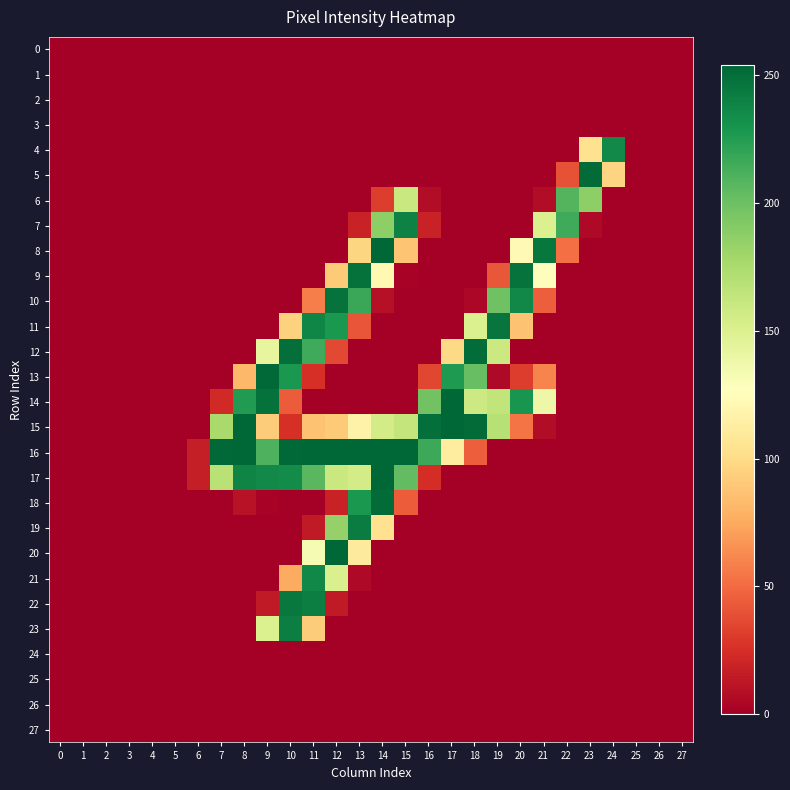

Reading left to right, transcribe all the data shown in this chart.

0: 0=0	1=0	2=0	3=0	4=0	5=0	6=0	7=0	8=0	9=0	10=0	11=0	12=0	13=0	14=0	15=0	16=0	17=0	18=0	19=0	20=0	21=0	22=0	23=0	24=0	25=0	26=0	27=0
1: 0=0	1=0	2=0	3=0	4=0	5=0	6=0	7=0	8=0	9=0	10=0	11=0	12=0	13=0	14=0	15=0	16=0	17=0	18=0	19=0	20=0	21=0	22=0	23=0	24=0	25=0	26=0	27=0
2: 0=0	1=0	2=0	3=0	4=0	5=0	6=0	7=0	8=0	9=0	10=0	11=0	12=0	13=0	14=0	15=0	16=0	17=0	18=0	19=0	20=0	21=0	22=0	23=0	24=0	25=0	26=0	27=0
3: 0=0	1=0	2=0	3=0	4=0	5=0	6=0	7=0	8=0	9=0	10=0	11=0	12=0	13=0	14=0	15=0	16=0	17=0	18=0	19=0	20=0	21=0	22=0	23=0	24=0	25=0	26=0	27=0
4: 0=0	1=0	2=0	3=0	4=0	5=0	6=0	7=0	8=0	9=0	10=0	11=0	12=0	13=0	14=0	15=0	16=0	17=0	18=0	19=0	20=0	21=0	22=0	23=104	24=236	25=0	26=0	27=0
5: 0=0	1=0	2=0	3=0	4=0	5=0	6=0	7=0	8=0	9=0	10=0	11=0	12=0	13=0	14=0	15=0	16=0	17=0	18=0	19=0	20=0	21=0	22=40	23=252	24=96	25=0	26=0	27=0
6: 0=0	1=0	2=0	3=0	4=0	5=0	6=0	7=0	8=0	9=0	10=0	11=0	12=0	13=0	14=31	15=160	16=7	17=0	18=0	19=0	20=0	21=7	22=209	23=187	24=0	25=0	26=0	27=0
7: 0=0	1=0	2=0	3=0	4=0	5=0	6=0	7=0	8=0	9=0	10=0	11=0	12=0	13=18	14=187	15=240	16=18	17=0	18=0	19=0	20=0	21=150	22=216	23=5	24=0	25=0	26=0	27=0
8: 0=0	1=0	2=0	3=0	4=0	5=0	6=0	7=0	8=0	9=0	10=0	11=0	12=0	13=97	14=254	15=88	16=0	17=0	18=0	19=0	20=123	21=246	22=52	23=0	24=0	25=0	26=0	27=0
9: 0=0	1=0	2=0	3=0	4=0	5=0	6=0	7=0	8=0	9=0	10=0	11=0	12=91	13=249	14=122	15=2	16=0	17=0	18=0	19=42	20=248	21=126	22=0	23=0	24=0	25=0	26=0	27=0
10: 0=0	1=0	2=0	3=0	4=0	5=0	6=0	7=0	8=0	9=0	10=0	11=58	12=248	13=218	14=9	15=0	16=0	17=0	18=4	19=199	20=237	21=45	22=0	23=0	24=0	25=0	26=0	27=0
11: 0=0	1=0	2=0	3=0	4=0	5=0	6=0	7=0	8=0	9=0	10=95	11=238	12=228	13=41	14=0	15=0	16=0	17=0	18=150	19=247	20=87	21=0	22=0	23=0	24=0	25=0	26=0	27=0
12: 0=0	1=0	2=0	3=0	4=0	5=0	6=0	7=0	8=0	9=142	10=250	11=216	12=36	13=0	14=0	15=0	16=0	17=99	18=251	19=159	20=0	21=0	22=0	23=0	24=0	25=0	26=0	27=0
13: 0=0	1=0	2=0	3=0	4=0	5=0	6=0	7=0	8=82	9=253	10=228	11=25	12=0	13=0	14=0	15=0	16=35	17=227	18=202	19=5	20=31	21=60	22=0	23=0	24=0	25=0	26=0	27=0
14: 0=0	1=0	2=0	3=0	4=0	5=0	6=0	7=22	8=226	9=249	10=44	11=0	12=0	13=0	14=0	15=0	16=198	17=254	18=158	19=164	20=230	21=138	22=0	23=0	24=0	25=0	26=0	27=0
15: 0=0	1=0	2=0	3=0	4=0	5=0	6=0	7=176	8=254	9=92	10=25	11=87	12=91	13=117	14=155	15=163	16=250	17=254	18=252	19=169	20=54	21=7	22=0	23=0	24=0	25=0	26=0	27=0
16: 0=0	1=0	2=0	3=0	4=0	5=0	6=16	7=253	8=254	9=211	10=253	11=254	12=254	13=254	14=254	15=254	16=217	17=112	18=45	19=0	20=0	21=0	22=0	23=0	24=0	25=0	26=0	27=0
17: 0=0	1=0	2=0	3=0	4=0	5=0	6=16	7=168	8=239	9=236	10=235	11=207	12=160	13=155	14=254	15=204	16=24	17=0	18=0	19=0	20=0	21=0	22=0	23=0	24=0	25=0	26=0	27=0
18: 0=0	1=0	2=0	3=0	4=0	5=0	6=0	7=0	8=10	9=2	10=0	11=0	12=18	13=228	14=252	15=44	16=0	17=0	18=0	19=0	20=0	21=0	22=0	23=0	24=0	25=0	26=0	27=0
19: 0=0	1=0	2=0	3=0	4=0	5=0	6=0	7=0	8=0	9=0	10=0	11=14	12=184	13=243	14=104	15=0	16=0	17=0	18=0	19=0	20=0	21=0	22=0	23=0	24=0	25=0	26=0	27=0
20: 0=0	1=0	2=0	3=0	4=0	5=0	6=0	7=0	8=0	9=0	10=0	11=132	12=254	13=111	14=0	15=0	16=0	17=0	18=0	19=0	20=0	21=0	22=0	23=0	24=0	25=0	26=0	27=0
21: 0=0	1=0	2=0	3=0	4=0	5=0	6=0	7=0	8=0	9=0	10=76	11=237	12=151	13=5	14=0	15=0	16=0	17=0	18=0	19=0	20=0	21=0	22=0	23=0	24=0	25=0	26=0	27=0
22: 0=0	1=0	2=0	3=0	4=0	5=0	6=0	7=0	8=0	9=14	10=245	11=242	12=14	13=0	14=0	15=0	16=0	17=0	18=0	19=0	20=0	21=0	22=0	23=0	24=0	25=0	26=0	27=0
23: 0=0	1=0	2=0	3=0	4=0	5=0	6=0	7=0	8=0	9=150	10=242	11=92	12=0	13=0	14=0	15=0	16=0	17=0	18=0	19=0	20=0	21=0	22=0	23=0	24=0	25=0	26=0	27=0
24: 0=0	1=0	2=0	3=0	4=0	5=0	6=0	7=0	8=0	9=0	10=0	11=0	12=0	13=0	14=0	15=0	16=0	17=0	18=0	19=0	20=0	21=0	22=0	23=0	24=0	25=0	26=0	27=0
25: 0=0	1=0	2=0	3=0	4=0	5=0	6=0	7=0	8=0	9=0	10=0	11=0	12=0	13=0	14=0	15=0	16=0	17=0	18=0	19=0	20=0	21=0	22=0	23=0	24=0	25=0	26=0	27=0
26: 0=0	1=0	2=0	3=0	4=0	5=0	6=0	7=0	8=0	9=0	10=0	11=0	12=0	13=0	14=0	15=0	16=0	17=0	18=0	19=0	20=0	21=0	22=0	23=0	24=0	25=0	26=0	27=0
27: 0=0	1=0	2=0	3=0	4=0	5=0	6=0	7=0	8=0	9=0	10=0	11=0	12=0	13=0	14=0	15=0	16=0	17=0	18=0	19=0	20=0	21=0	22=0	23=0	24=0	25=0	26=0	27=0